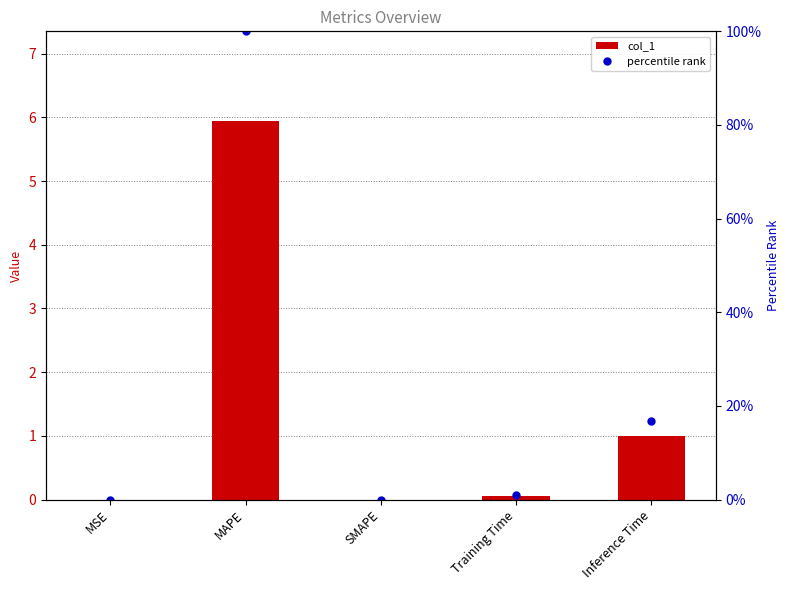

True or false: percentile rank has a value of 0.0 at SMAPE.

True